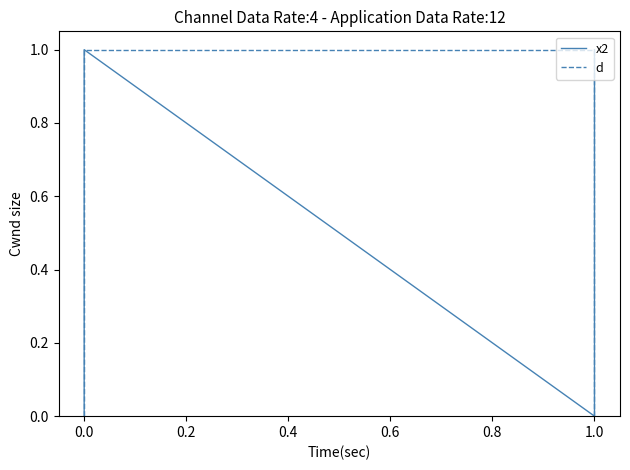

What is the sum of the d values at 0.0 and −0.2?

1